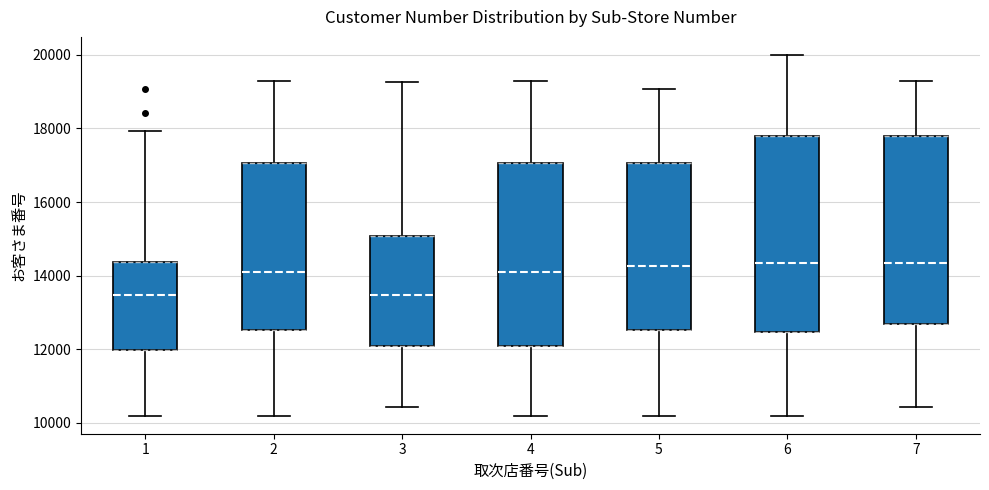

Reading left to right, transcribe this box plot: for each box, give where its median line is, the range the box spans, and where its two whiskers end, as read against the y-axis. The values are not printed on the chart, so give them approximately, as read against the axis.

1: median 13400, box 12000 to 14400, whiskers 10200 to 18000
2: median 14200, box 12600 to 17000, whiskers 10200 to 19400
3: median 13400, box 12000 to 15000, whiskers 10400 to 19200
4: median 14200, box 12000 to 17000, whiskers 10200 to 19400
5: median 14200, box 12600 to 17000, whiskers 10200 to 19000
6: median 14400, box 12400 to 17800, whiskers 10200 to 20000
7: median 14400, box 12600 to 17800, whiskers 10400 to 19400